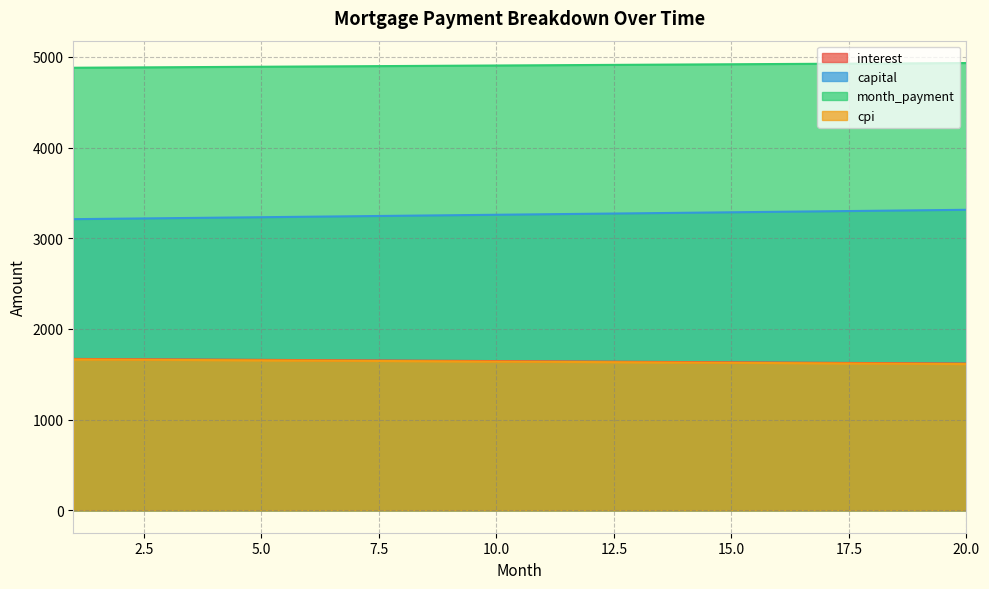

Which series has the largest range (max minus min)?

capital